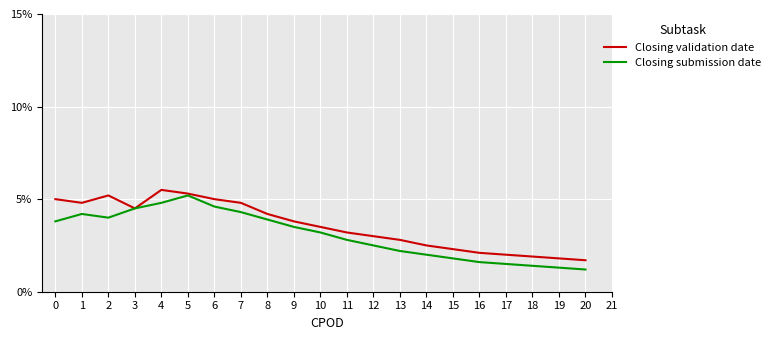

List the series in order of their overall mean, lowest first.

Closing submission date, Closing validation date